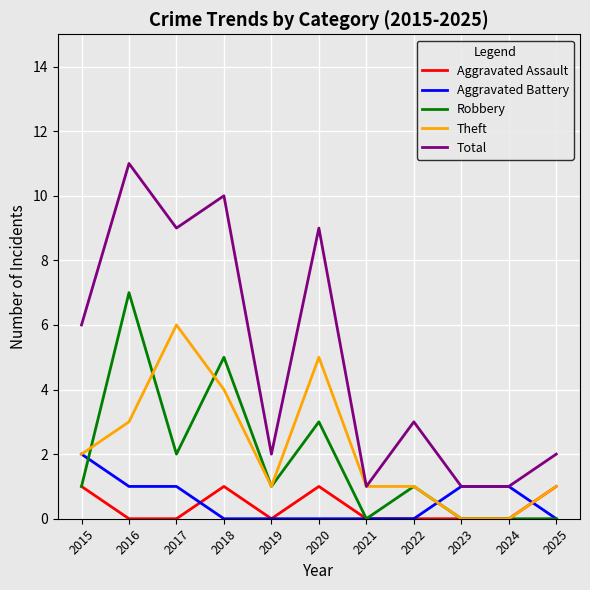

True or false: Robbery and Total intersect in this chart.

False